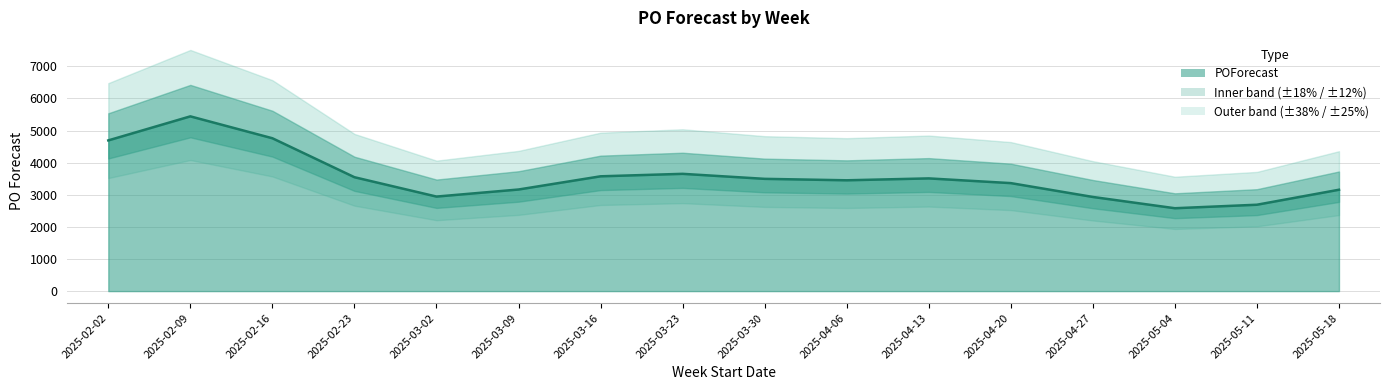

How many interior local peaks (higher than both neighbors) does the data have?

3